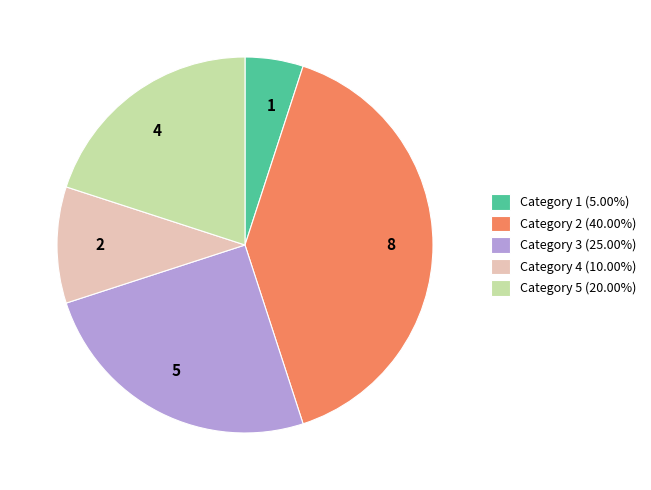

Which has a higher value, 1 or 8?

8